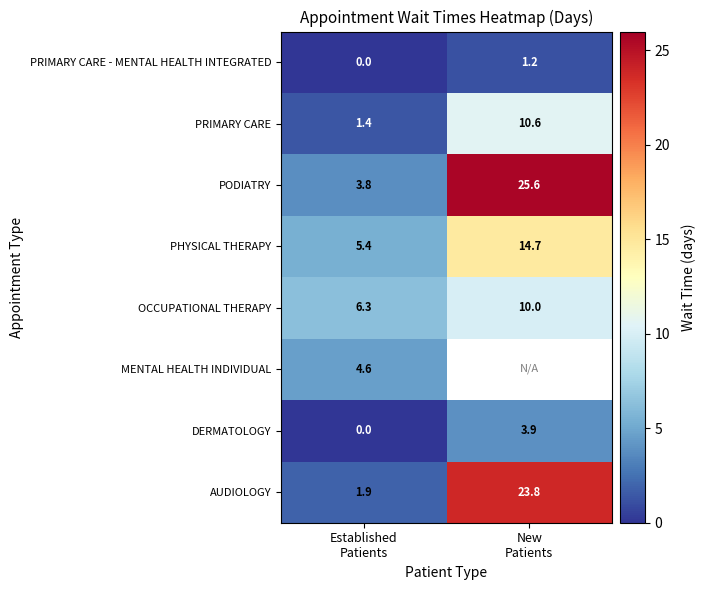

What is the difference between the maximum and minimum values in the DERMATOLOGY series?

3.9